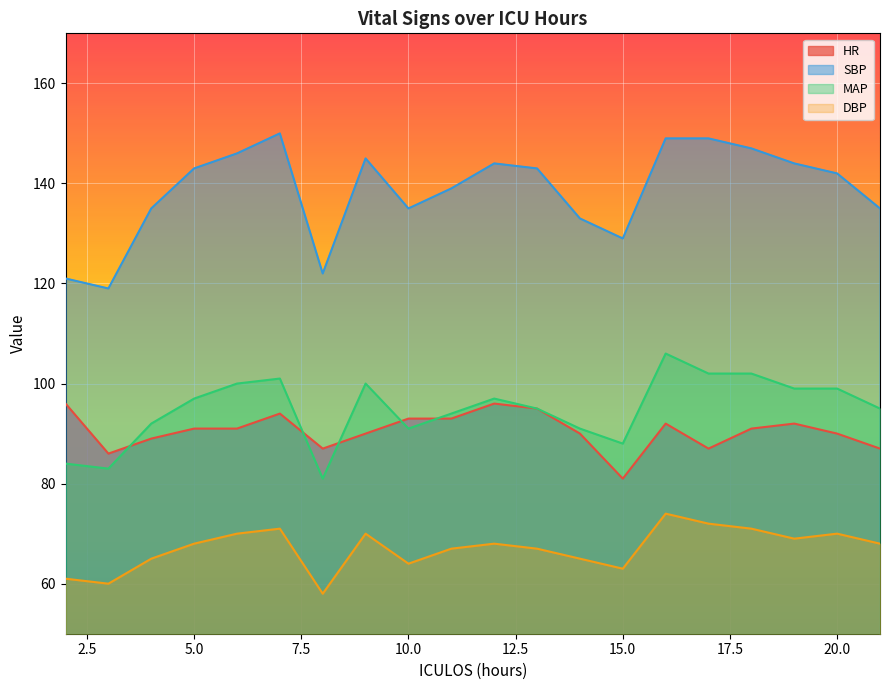

True or false: DBP and HR cross at least once.

False